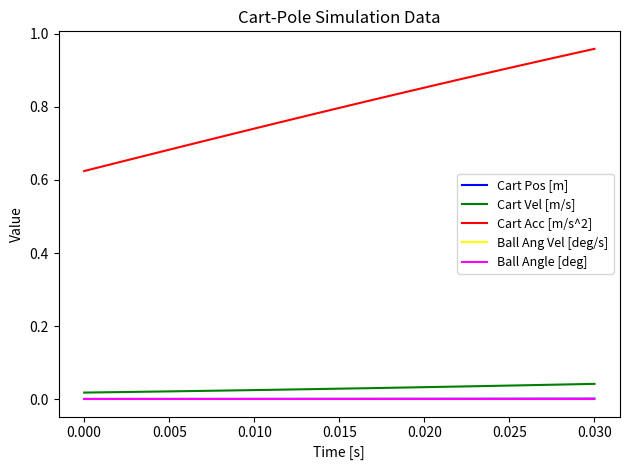

Does the chart have visible grid lines?

No